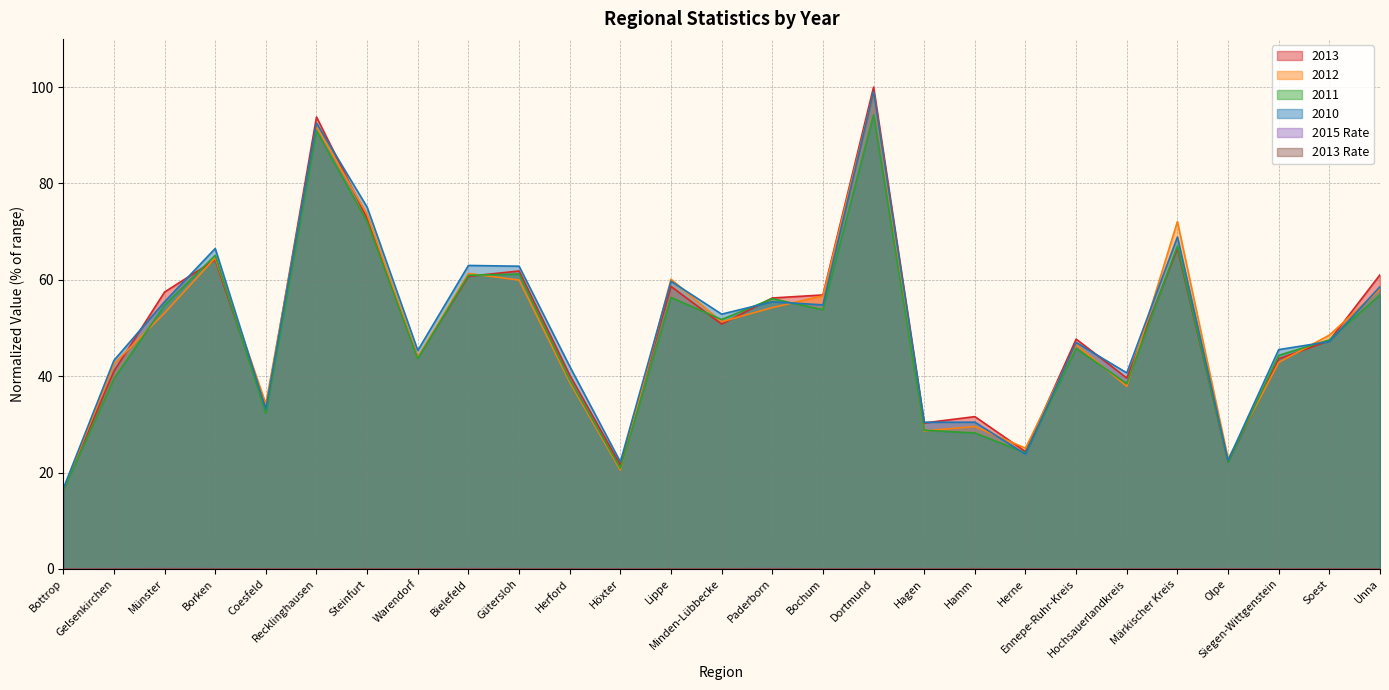

At which category is the sum across all series the highest?

Dortmund